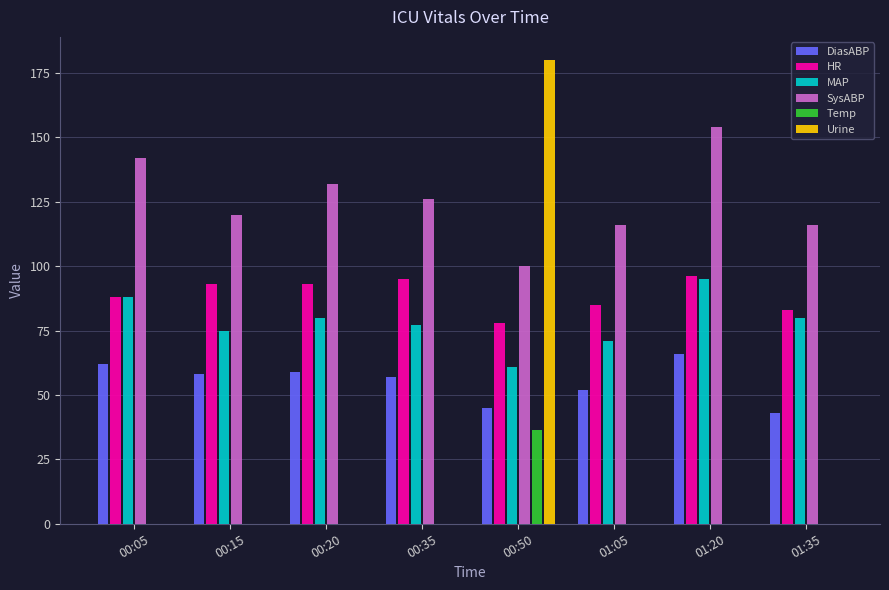

Between 00:05 and 01:35, which series saw the biggest shift?

SysABP